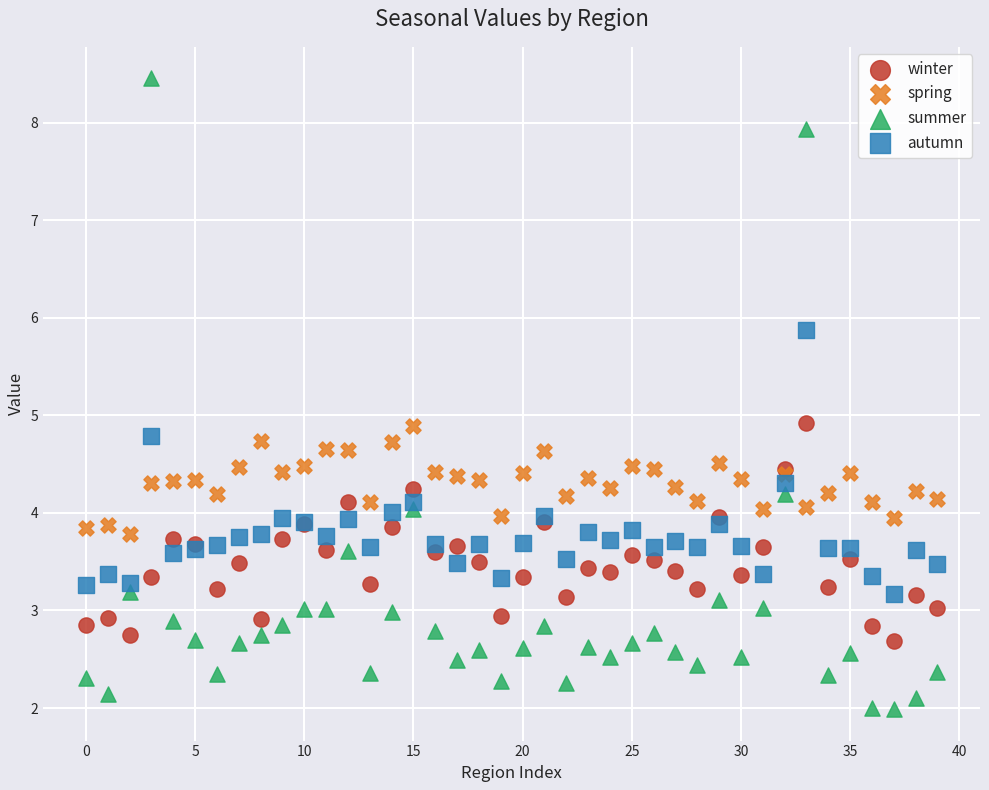

Which series reaches the minimum Y coordinate?

summer